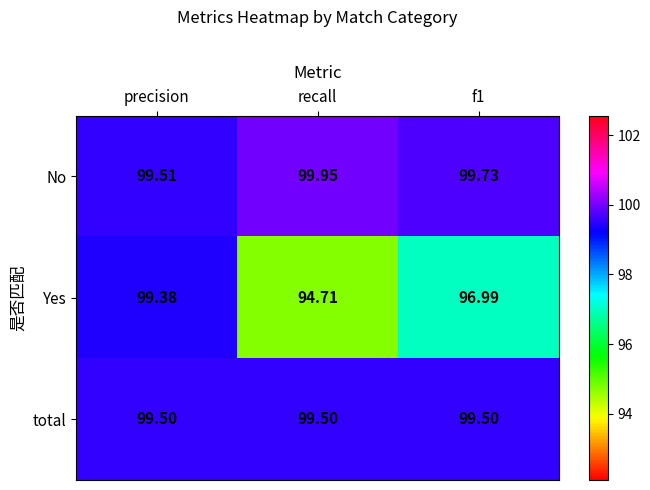

At which category does the chart reach its minimum across all series?

recall